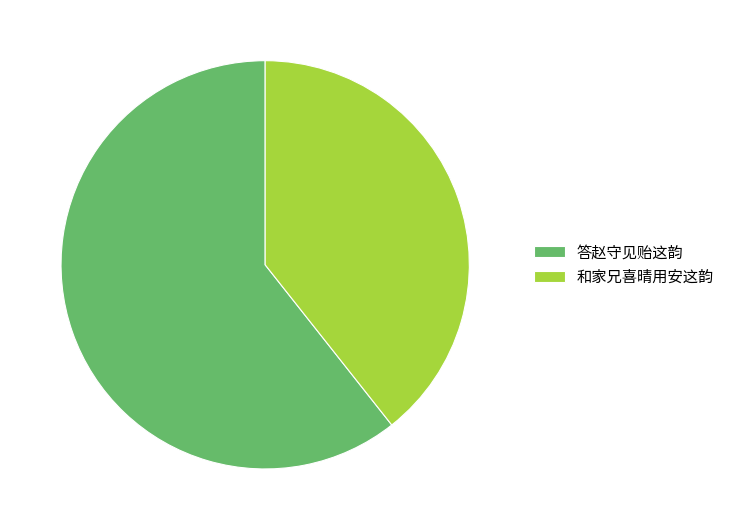

Combined, do 和家兄喜晴用安这韵 and 答赵守见贻这韵 account for over 50%?

Yes